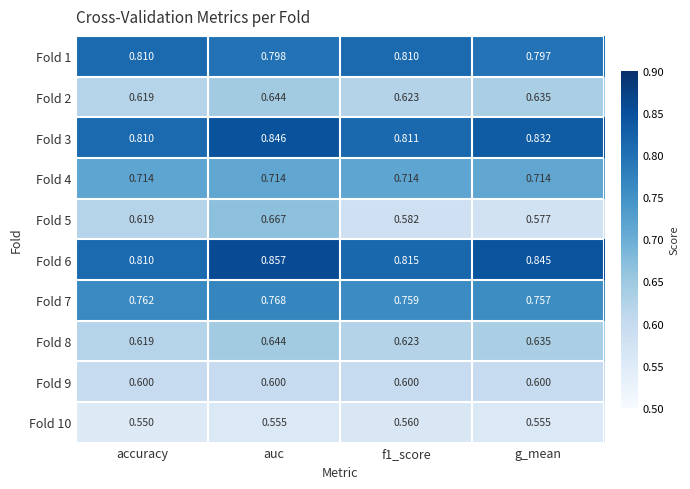

At which category is the sum across all series the highest?

auc